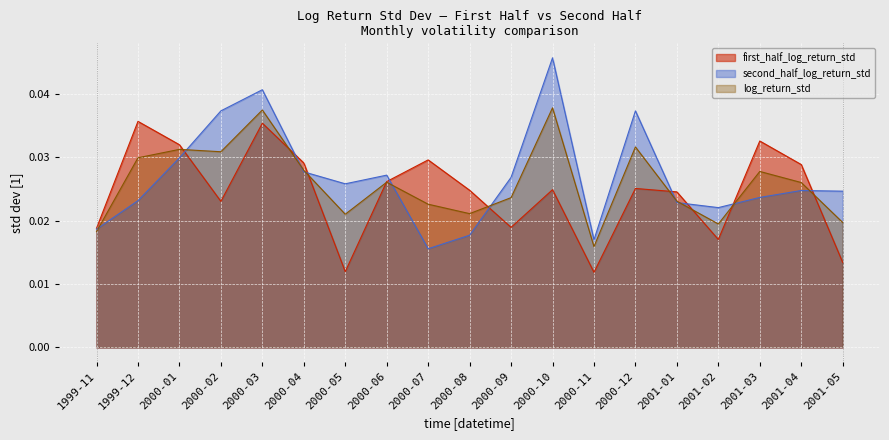

Rank the categories by second_half_log_return_std value from highest to lowest.

2000-10, 2000-03, 2000-02, 2000-12, 2000-01, 2000-04, 2000-06, 2000-09, 2000-05, 2001-04, 2001-05, 2001-03, 1999-12, 2001-01, 2001-02, 1999-11, 2000-08, 2000-11, 2000-07